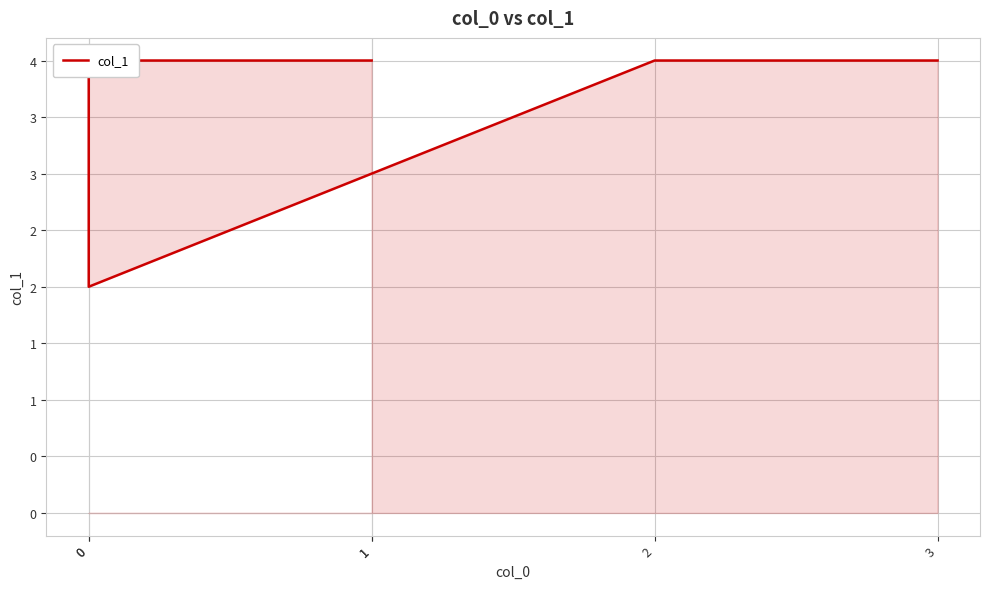

What is the sum of all values?

21